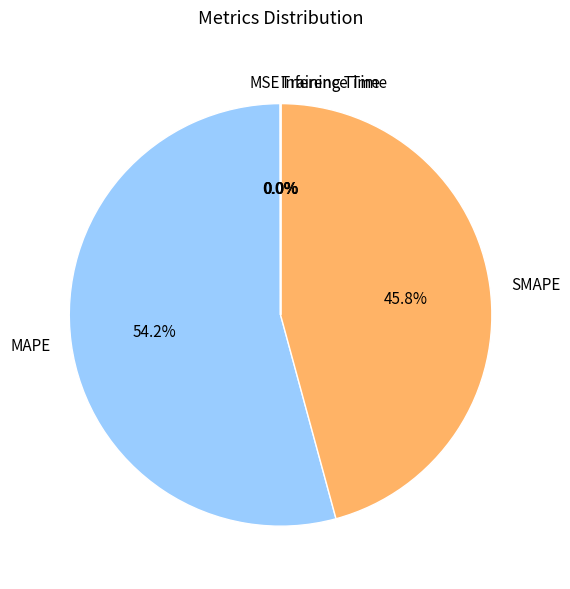

Does any single category account for the majority?

Yes